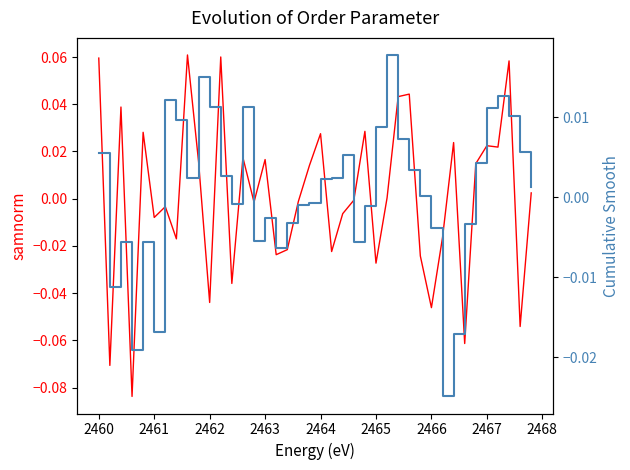

Which series ends up on top after the final intersection of samnorm and cumulative_smooth?

samnorm